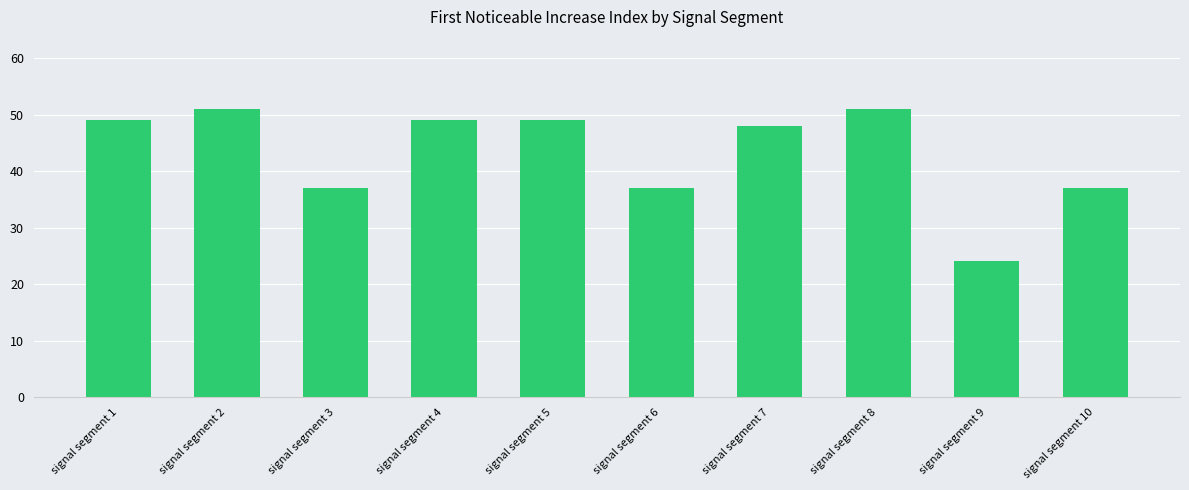

How many categories are shown in the chart?

10